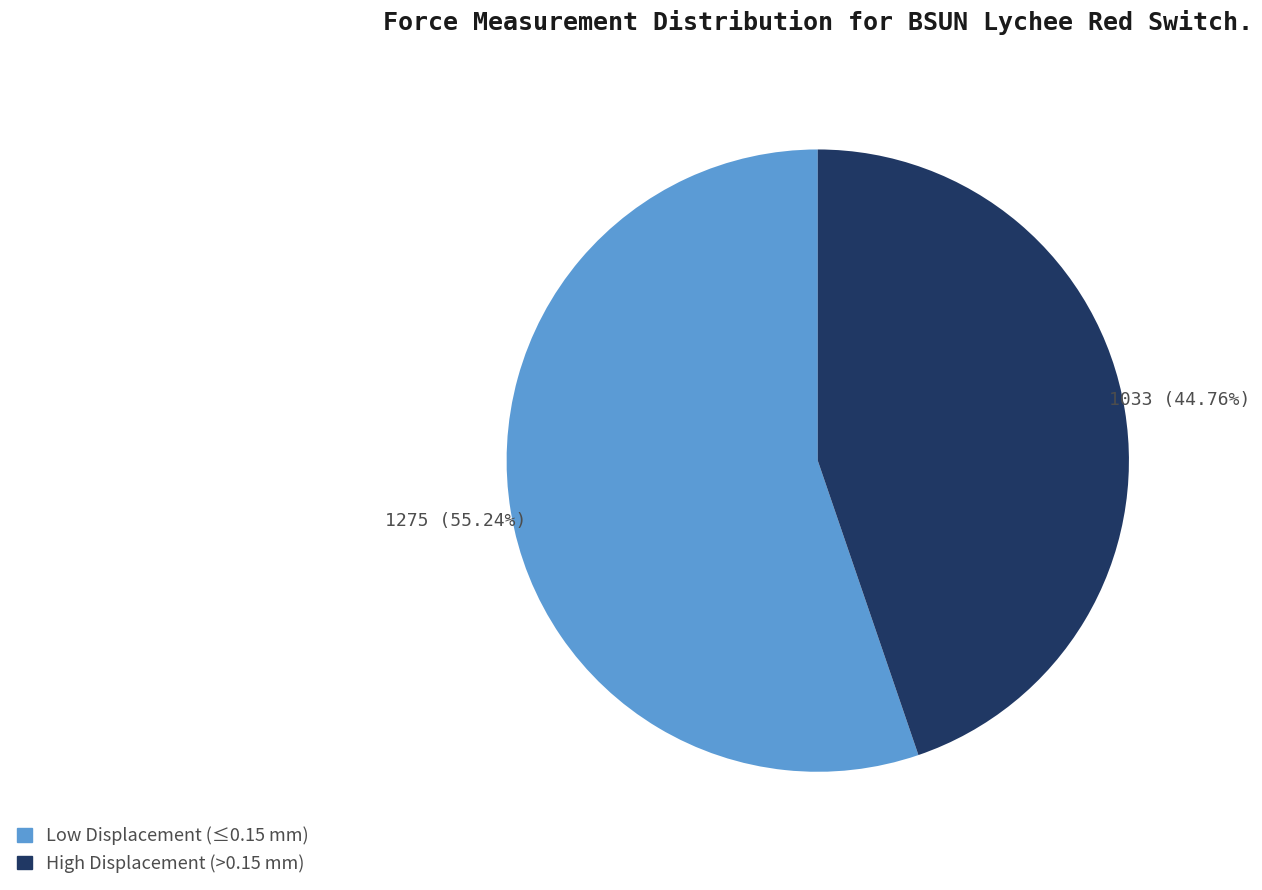

Count the number of slices in the pie.

2